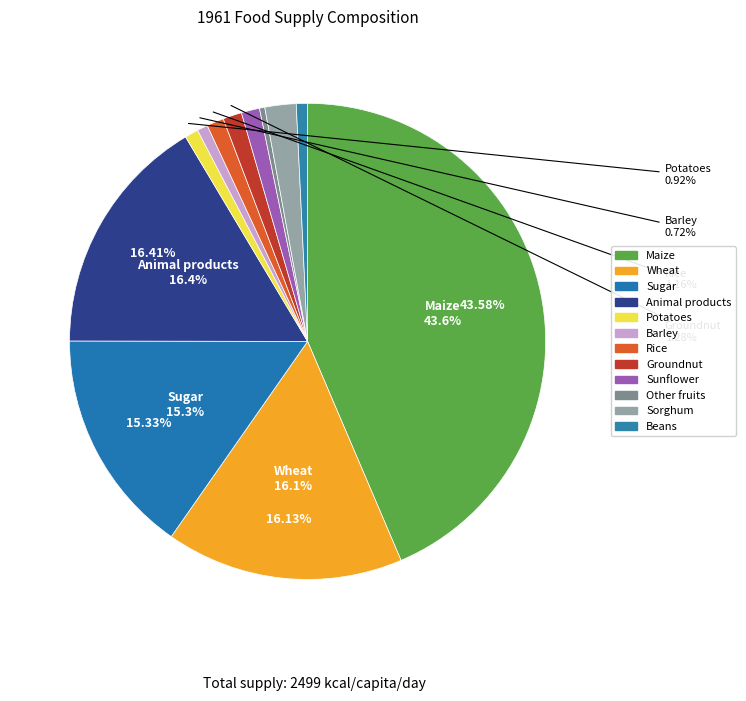

Count the number of slices in the pie.

12